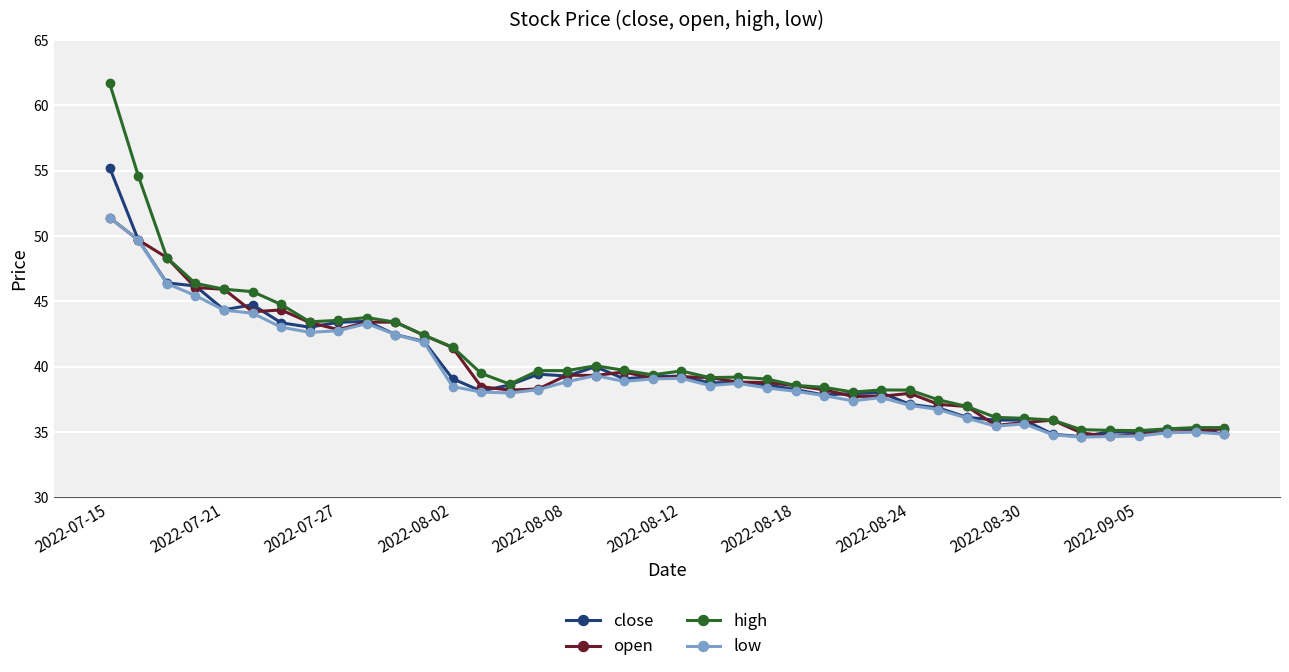

What is the minimum value for close?

34.6